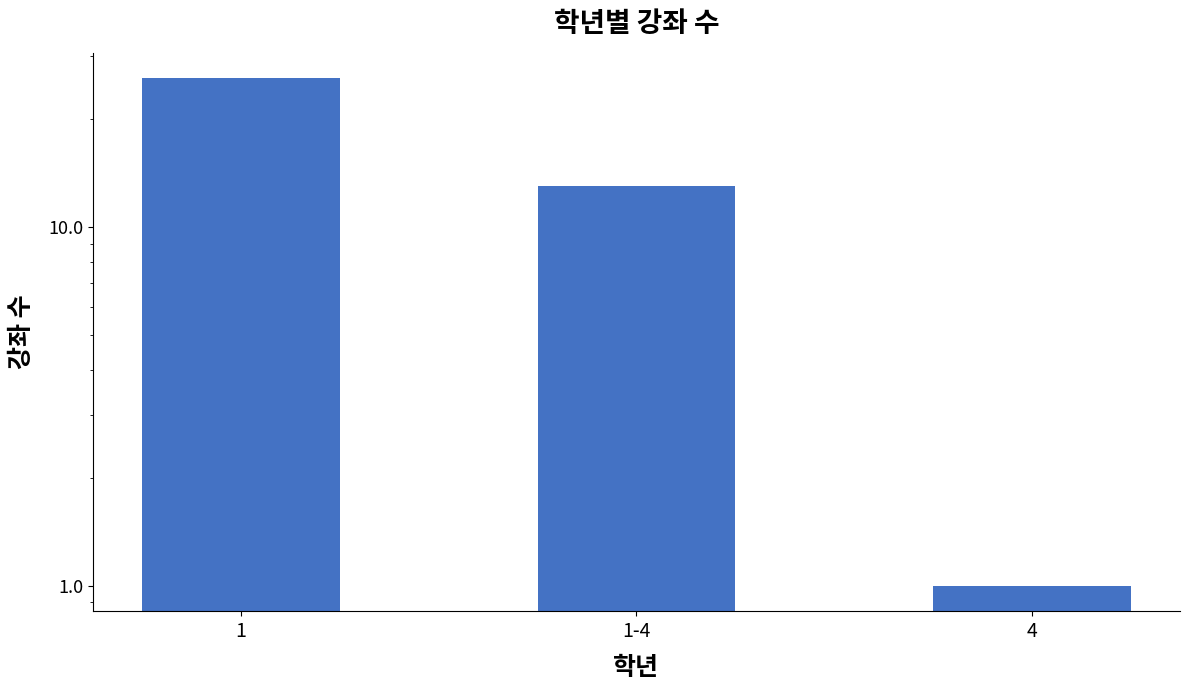

Reading right to left, transcribe all the data shown in this chart.

4=1	1-4=13	1=26